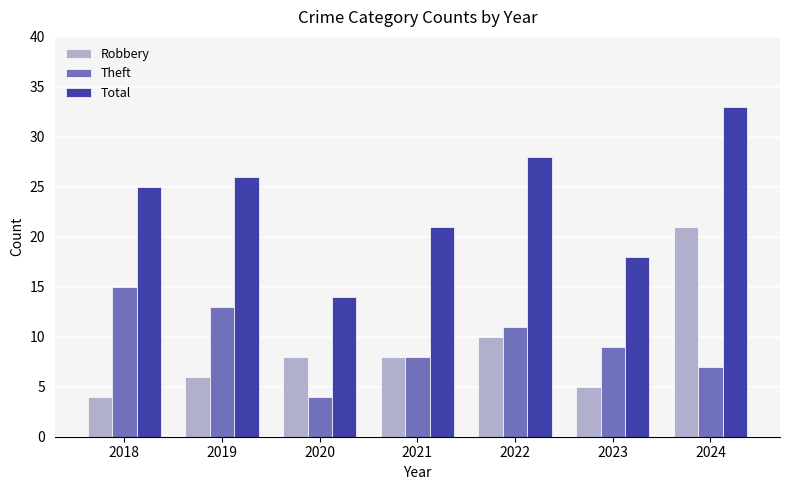

How many distinct data groups are displayed?

3